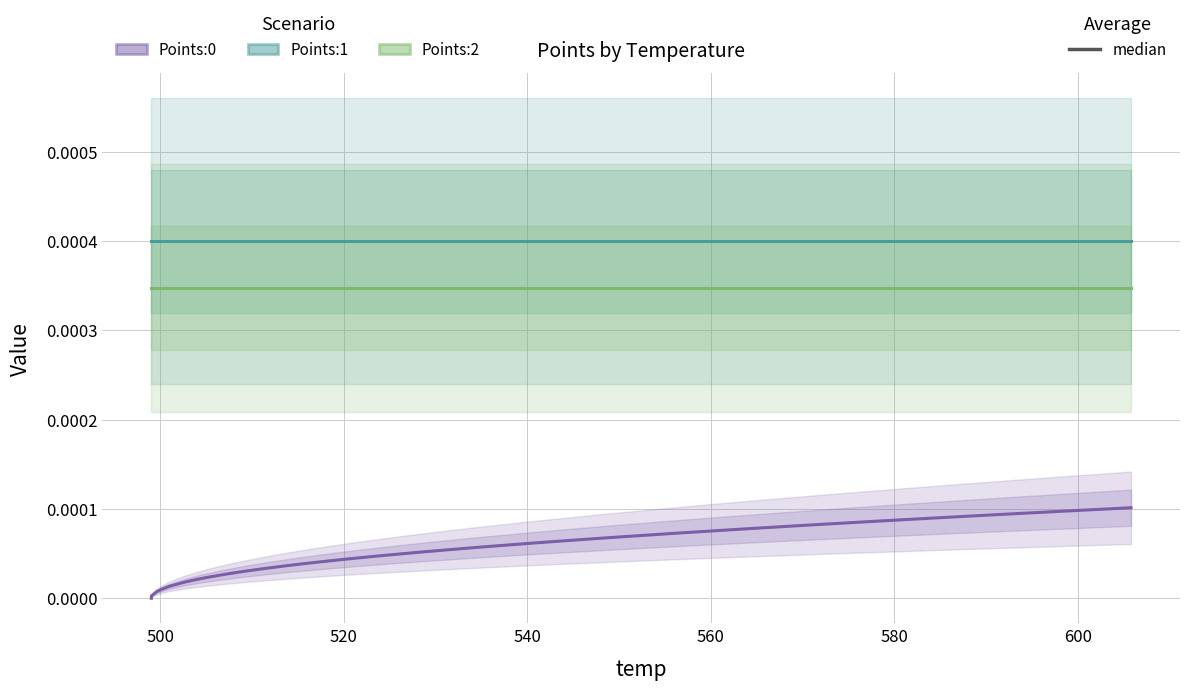

True or false: Points:2 has a value of 0.0 at 580.

True